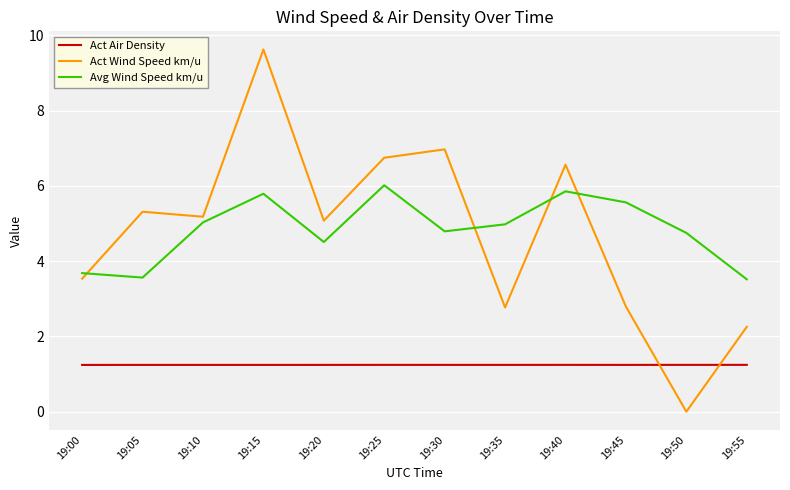

The value of Avg Wind Speed km/u at 19:30 is 7.6. True or false?

False